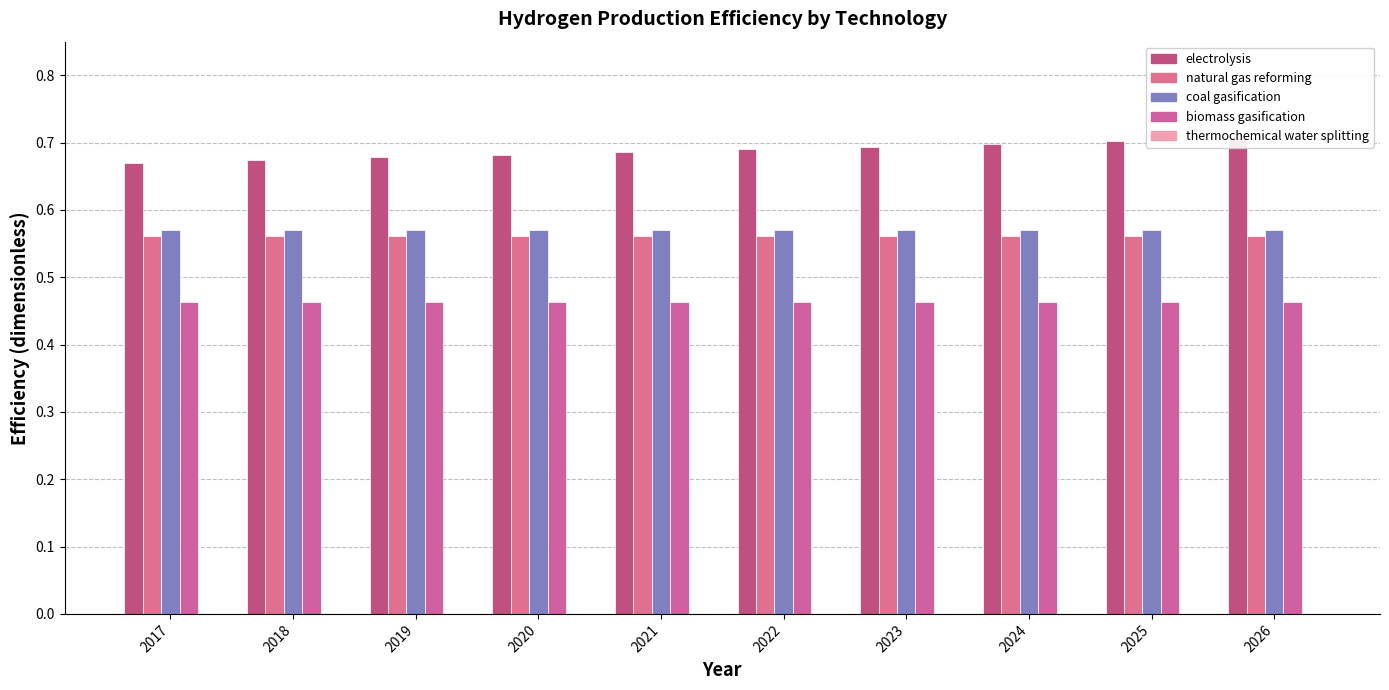

What is the average value of the natural gas reforming series?

0.6